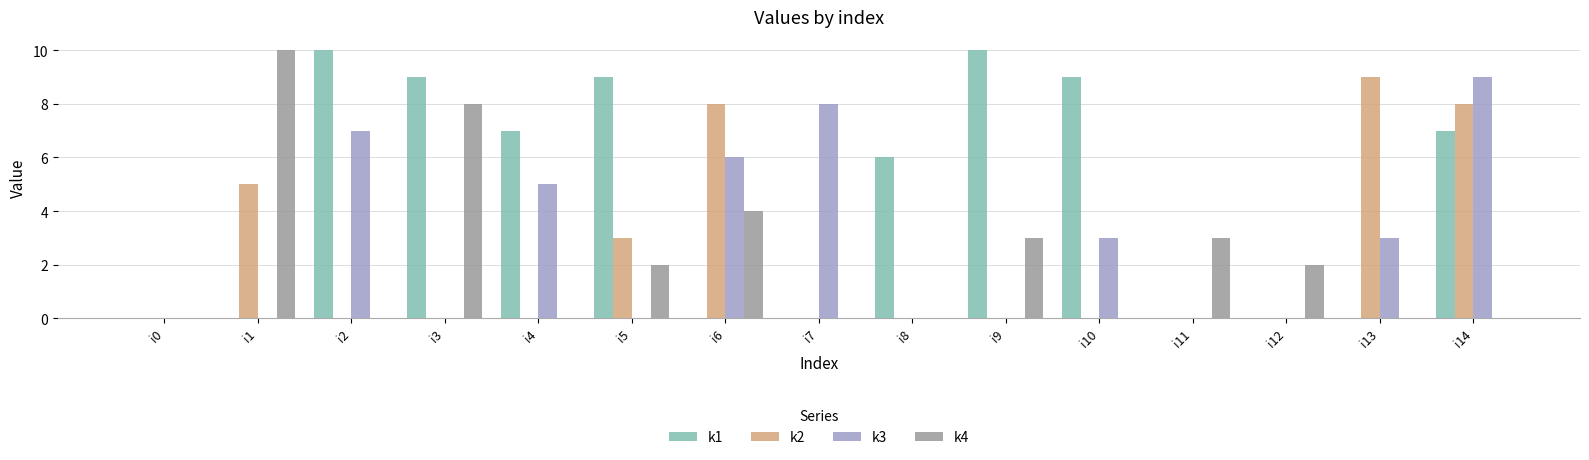

Is the value of k4 at i12 greater than the value of k1 at i3?

No